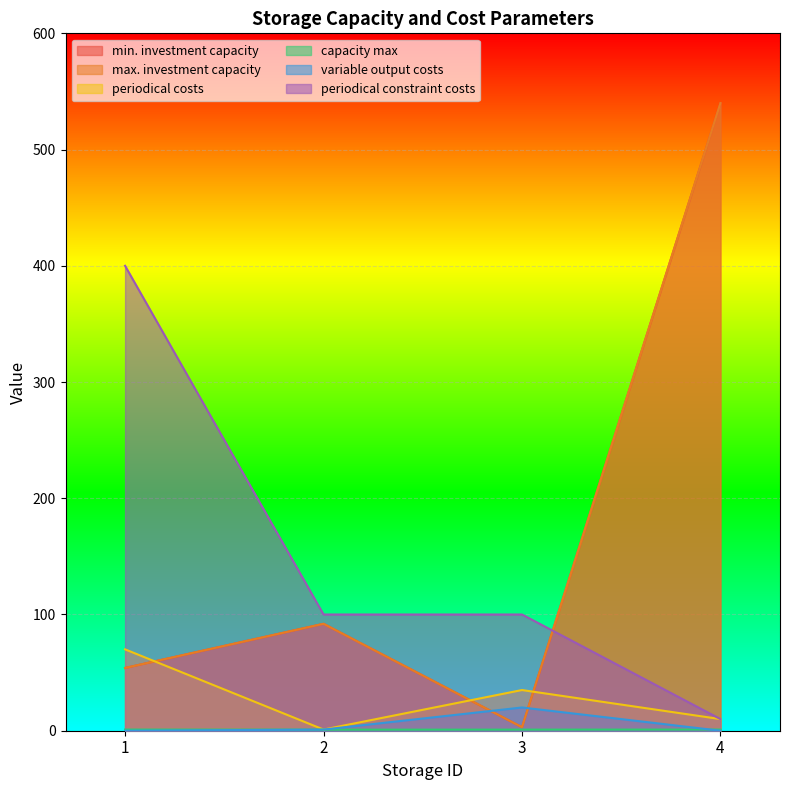

What is the sum of all periodical constraint costs values?

610.0